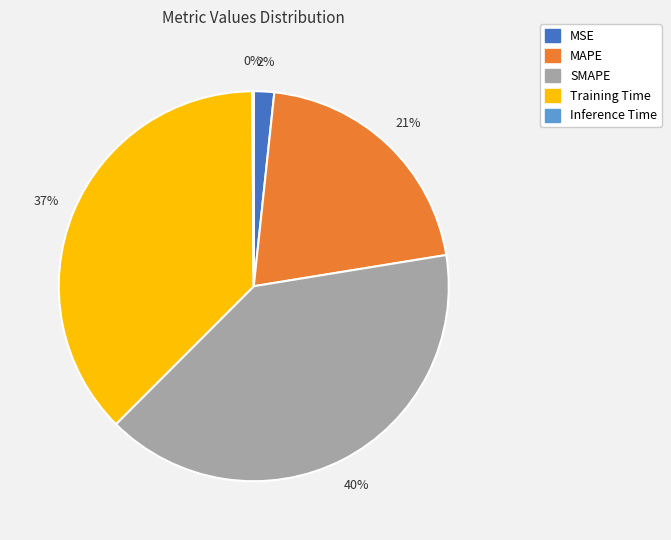

To the nearest percent, what is the average slice percentage?

20%